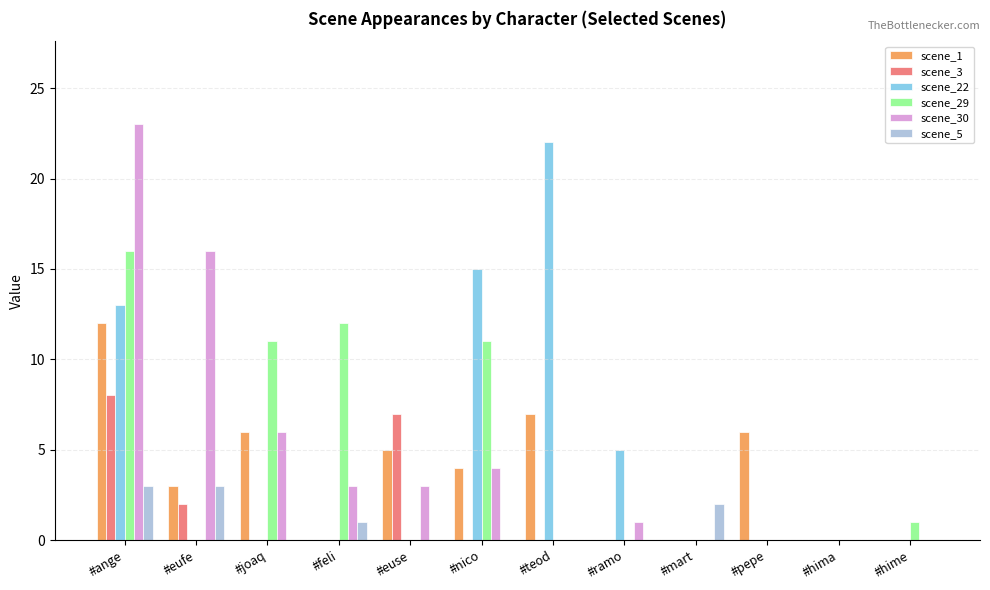

At which label does scene_3 reach its peak?

#ange